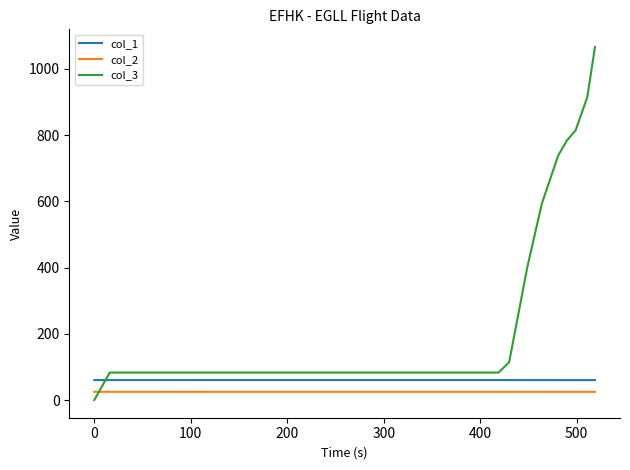

What is the highest value of the col_2 series?

25.0